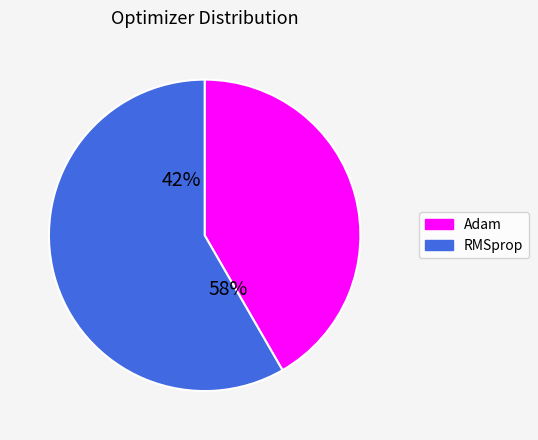

What is the majority slice?

rmsprop